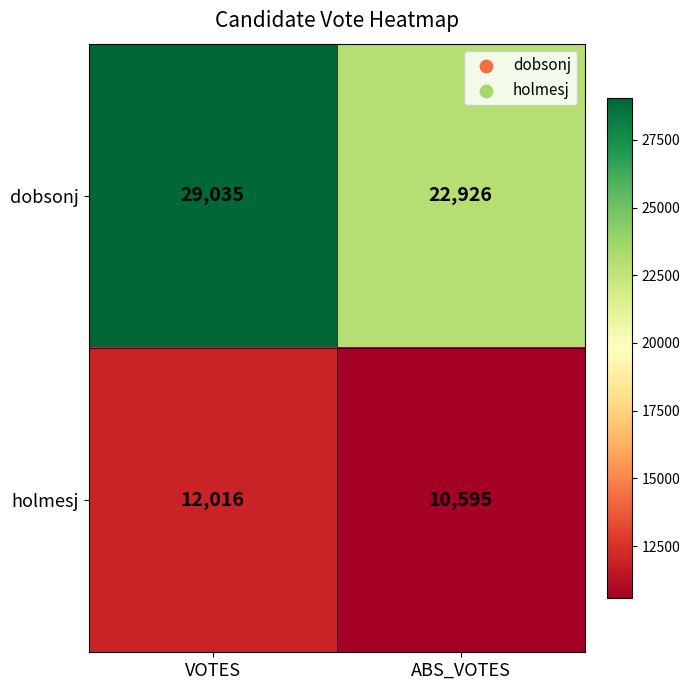

Between VOTES and ABS_VOTES, which series saw the biggest shift?

dobsonj